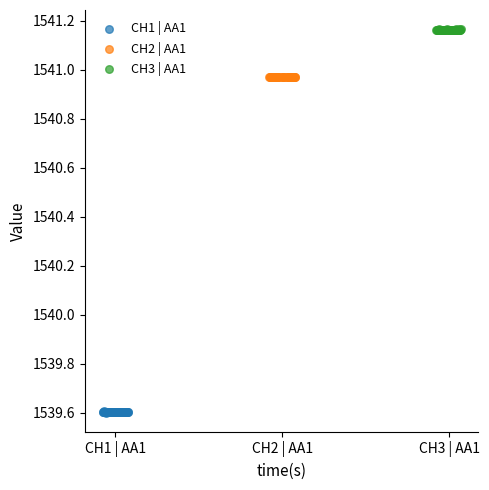

Which series reaches the maximum Y coordinate?

CH3 | AA1